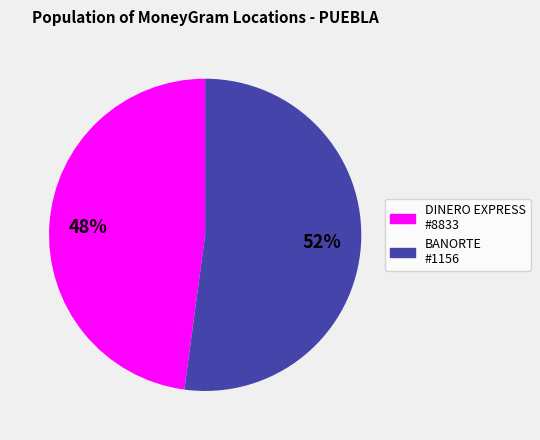

To the nearest percent, what portion does BANORTE #1156 represent?

52%